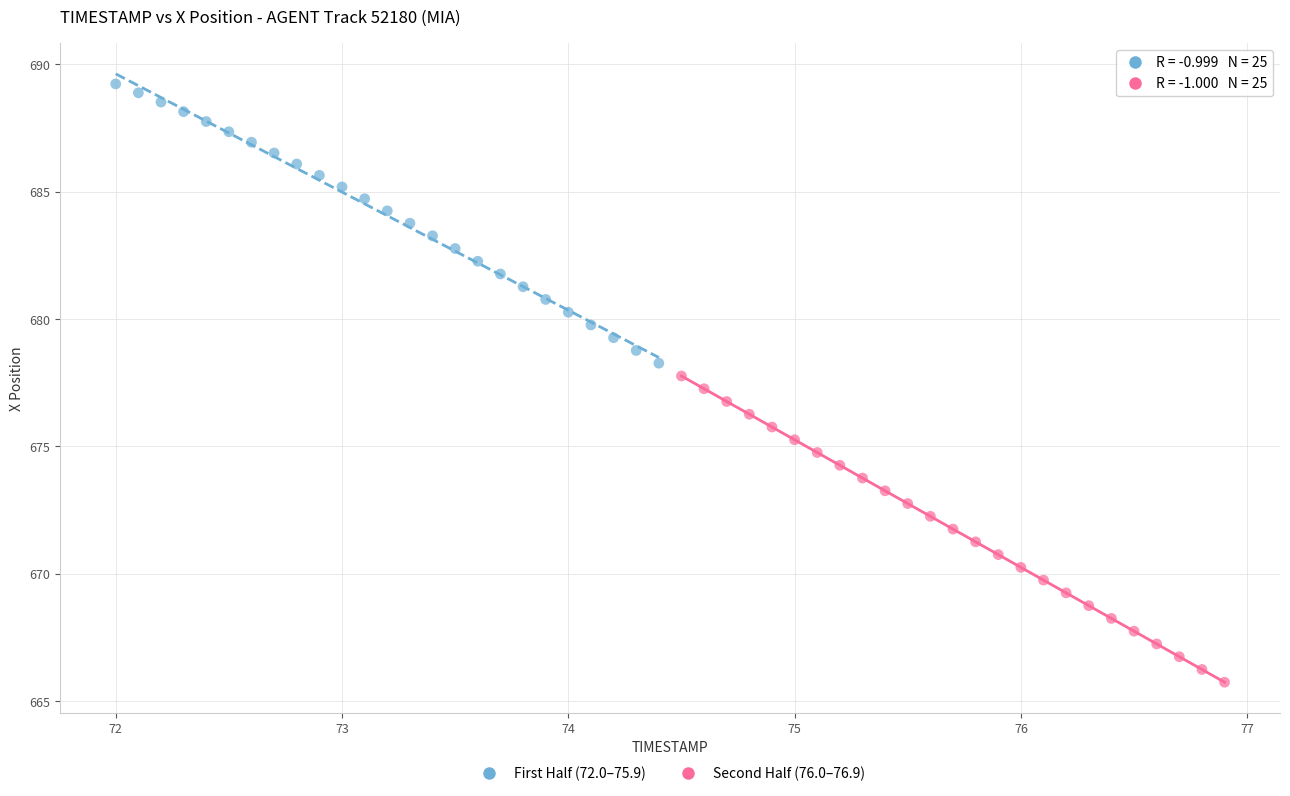

Which series has the largest Y range (max minus min)?

Second Half (76.0–76.9)